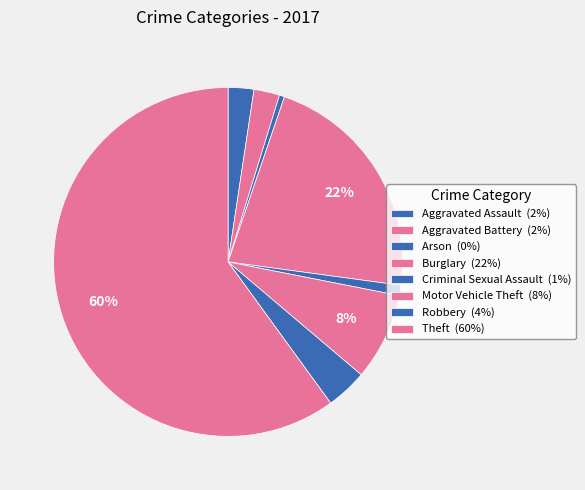

The Criminal Sexual Assault slice represents 11% of the pie. True or false?

False